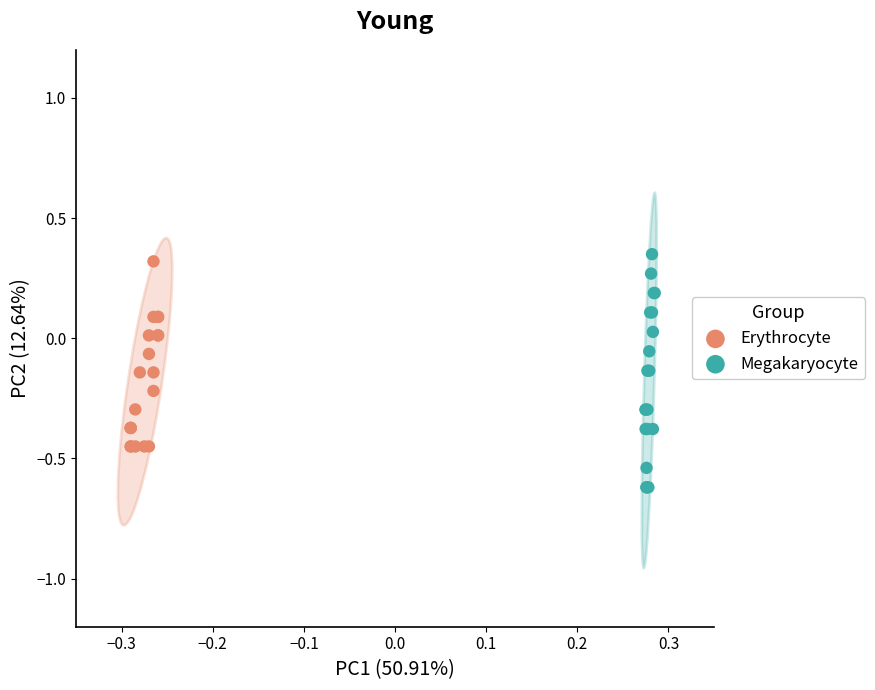

Which series has the widest spread of Y values?

Megakaryocyte